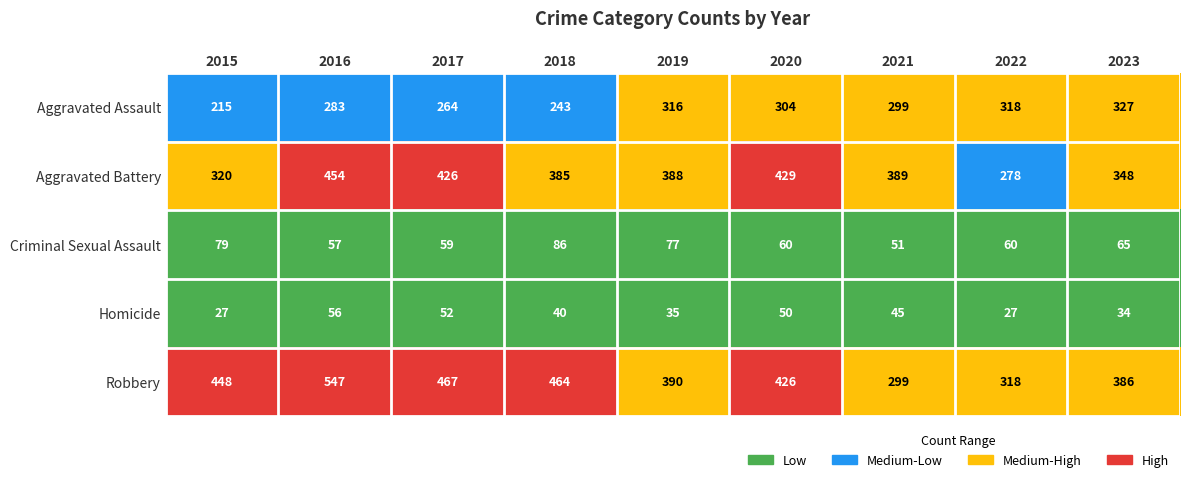

What is the difference between the Aggravated Battery values at 2020 and 2021?

40